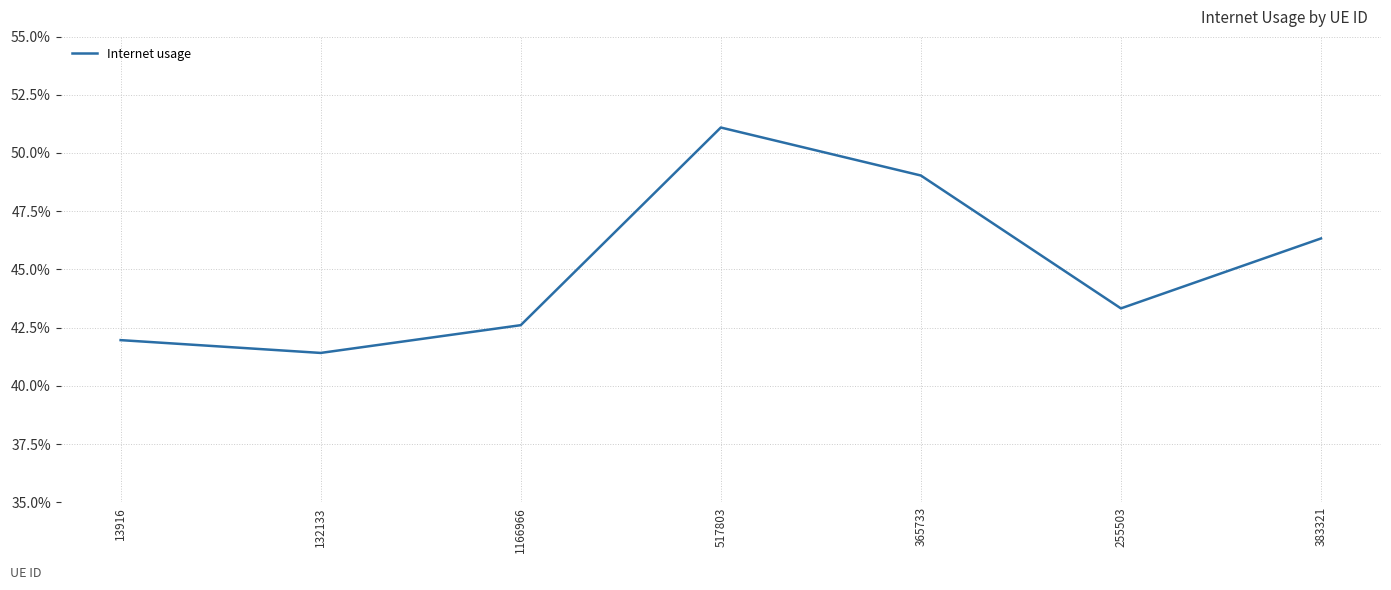

What is the value of the 1st point from the left?

0.4